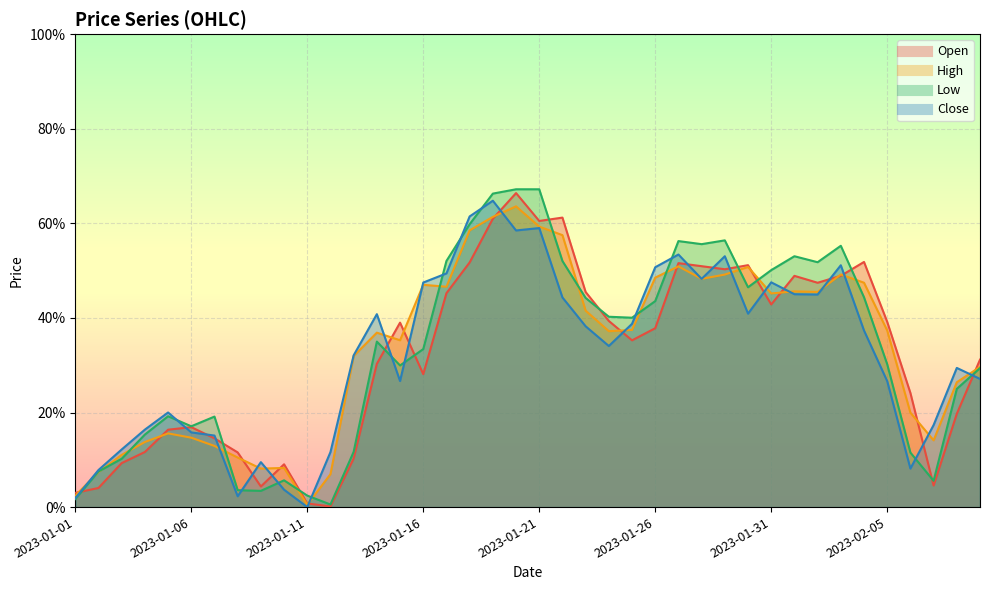

The value of Close at 2023-01-01 is 0.0. True or false?

True